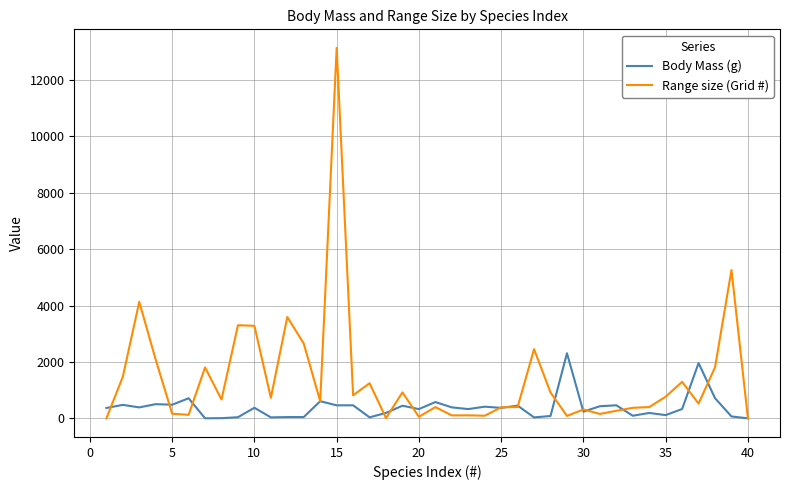

Is this an area chart (filled region under the line)?

No